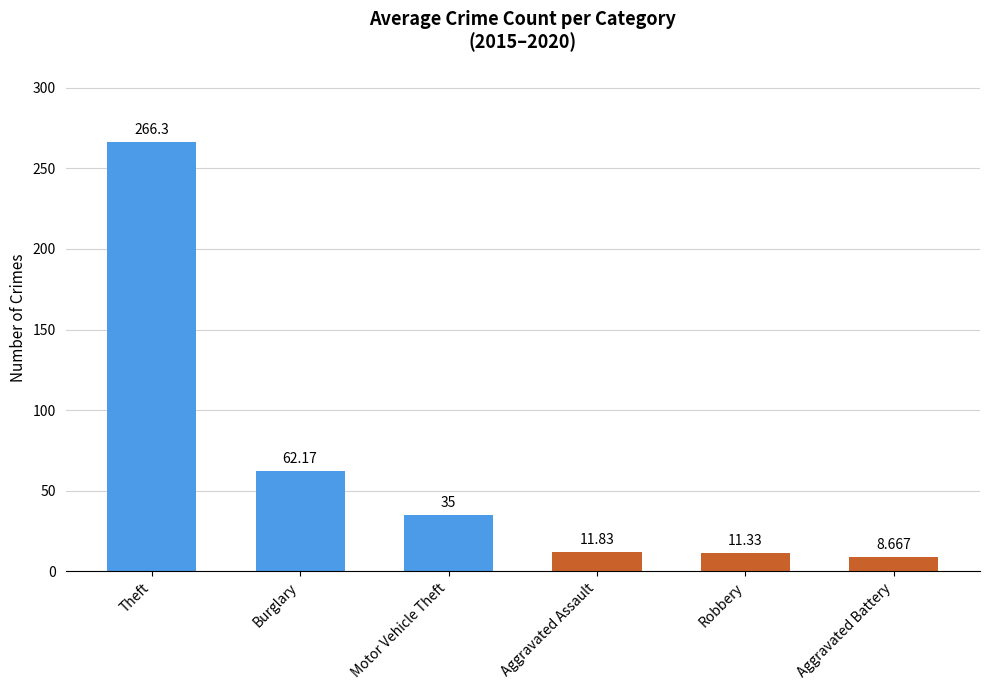

Which label corresponds to the smallest value in the chart?

Aggravated Battery